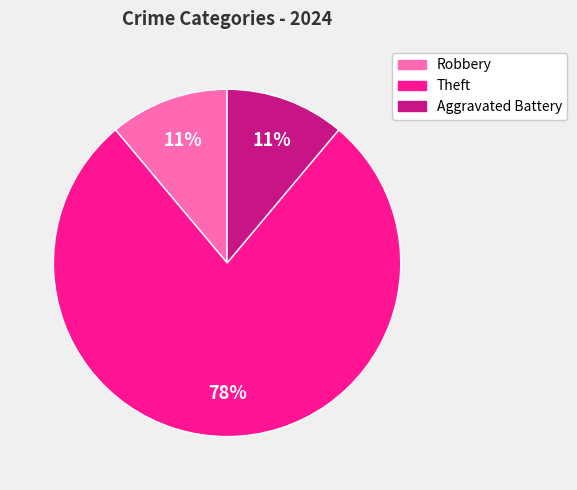

The Theft slice represents 64% of the pie. True or false?

False